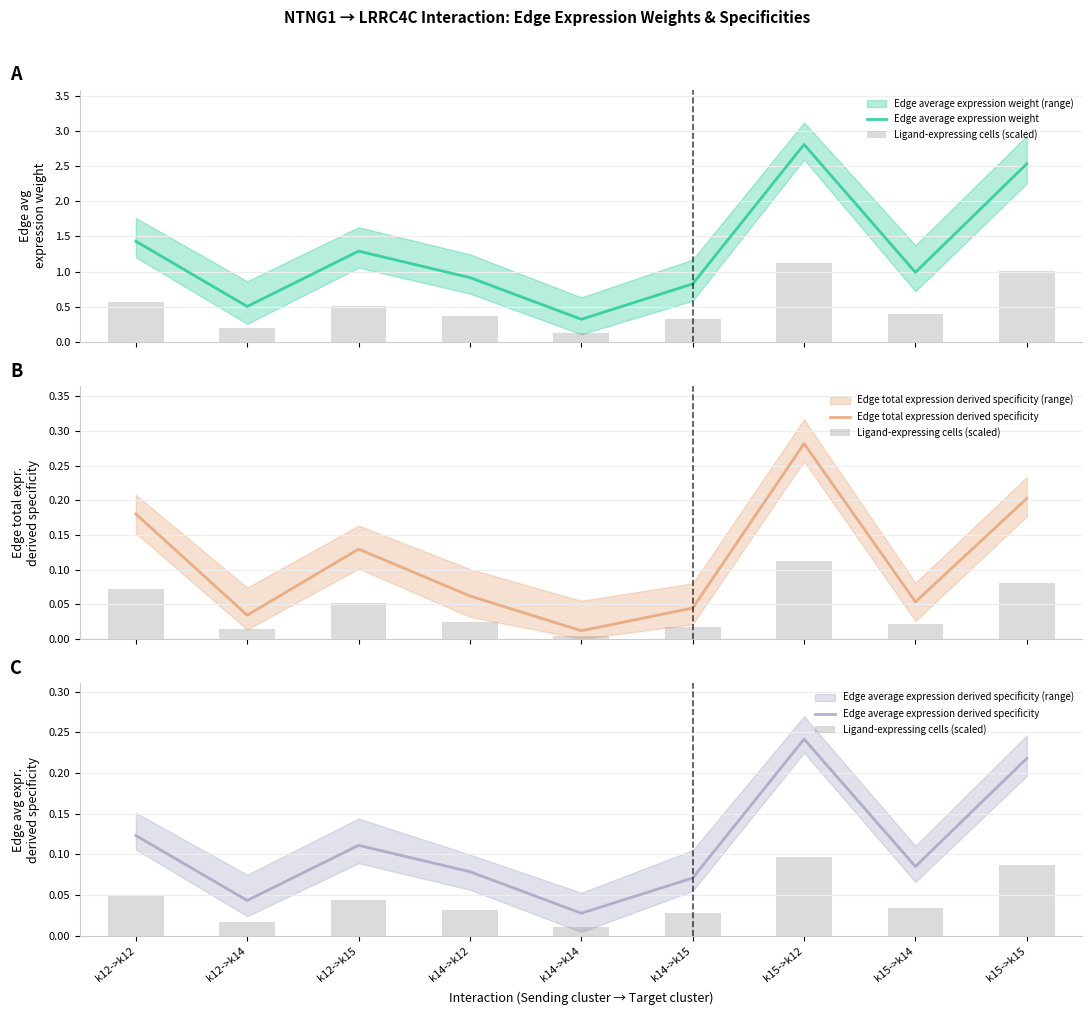

At which label is Edge average expression derived specificity closest to 0?

k14->k14